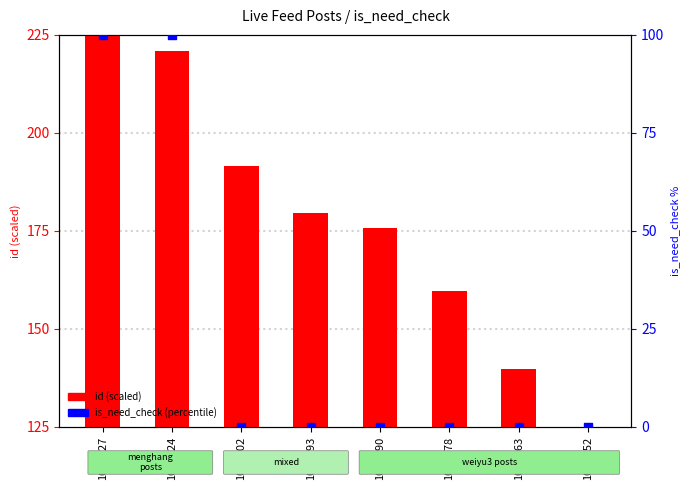

Which series contains the highest Y value?

id (scaled)